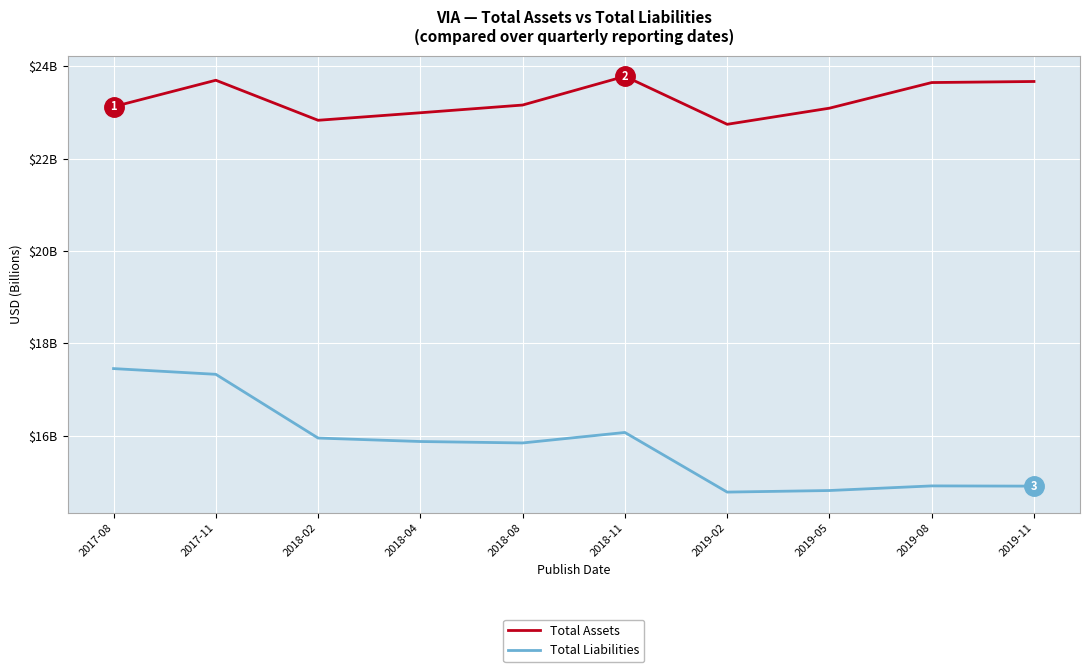

What are all the series names shown in the legend?

Total Assets, Total Liabilities